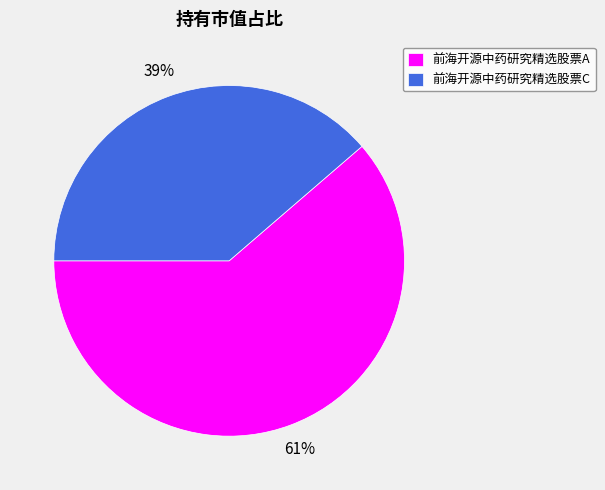

Is the sum of 前海开源中药研究精选股票A and 前海开源中药研究精选股票C greater than half?

Yes